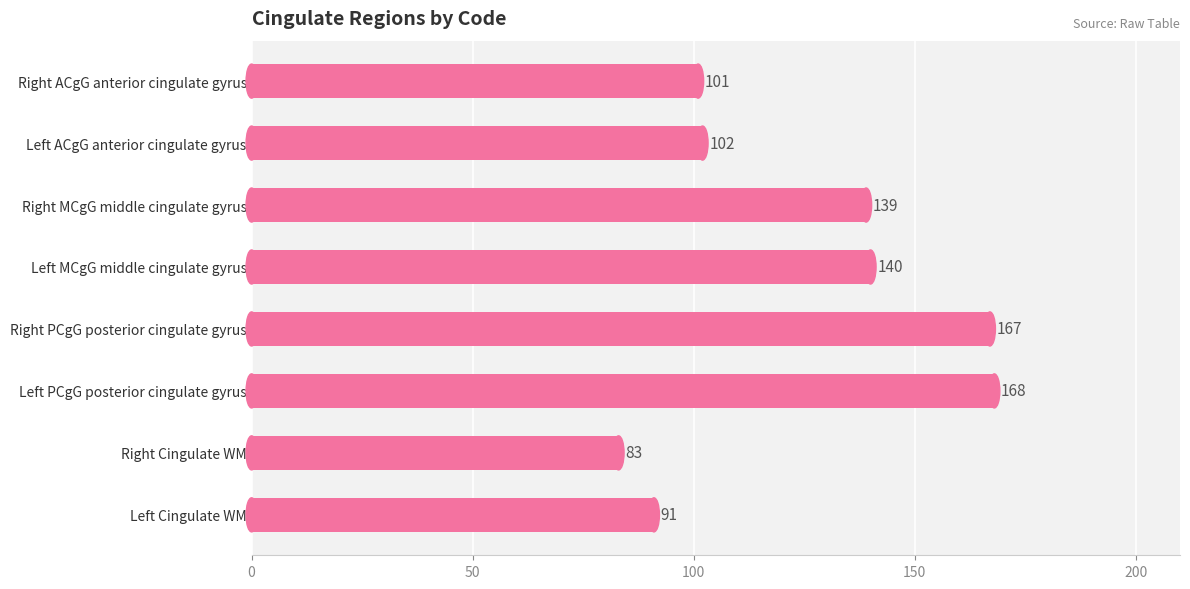

What is the label of the 8th bar from the bottom?

Right ACgG anterior cingulate gyrus